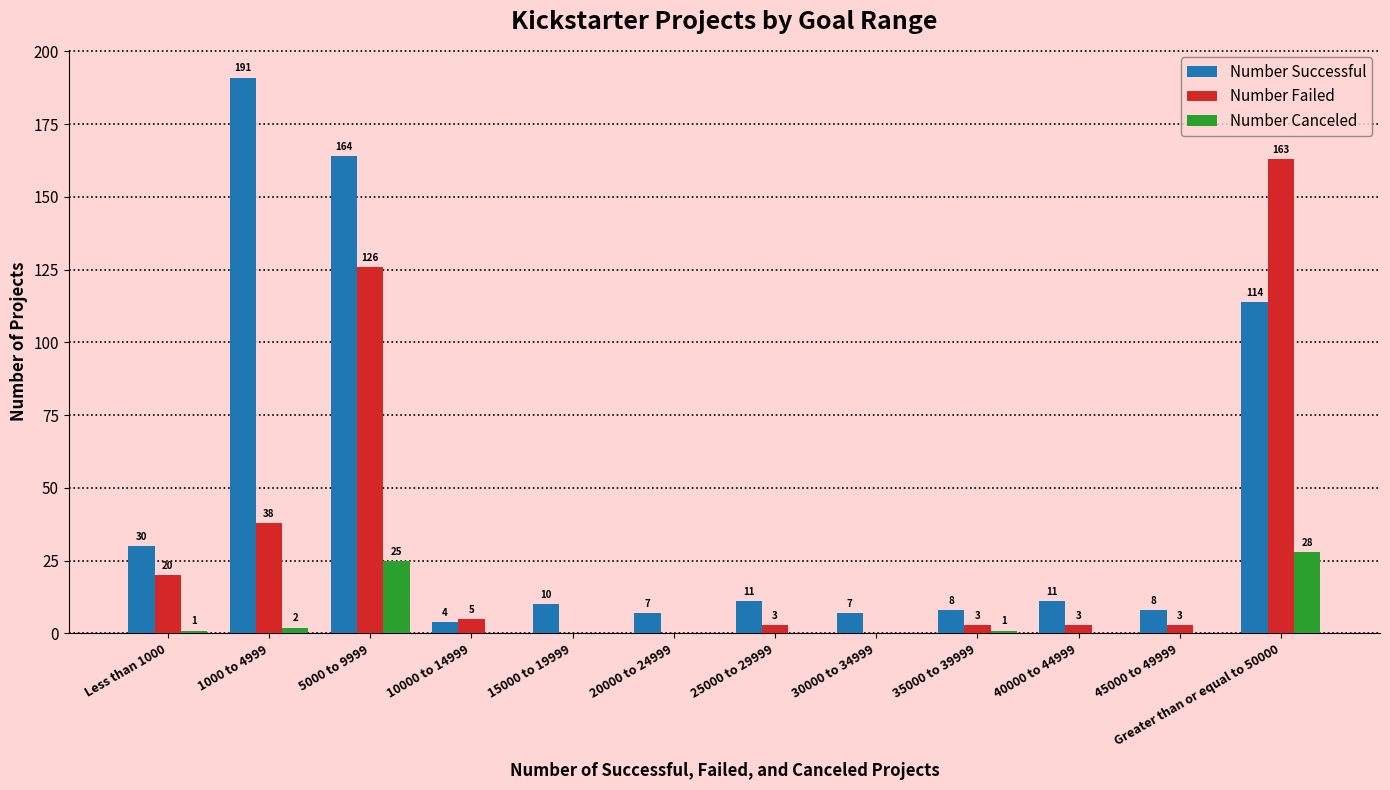

Does the chart contain stacked bars?

No